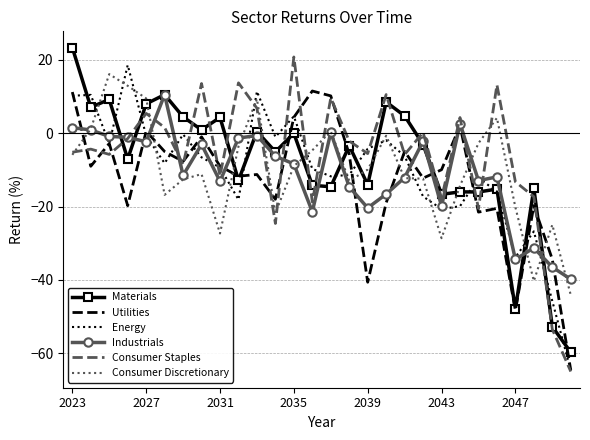

True or false: Industrials has more than 2 points higher than both neighbors.

True